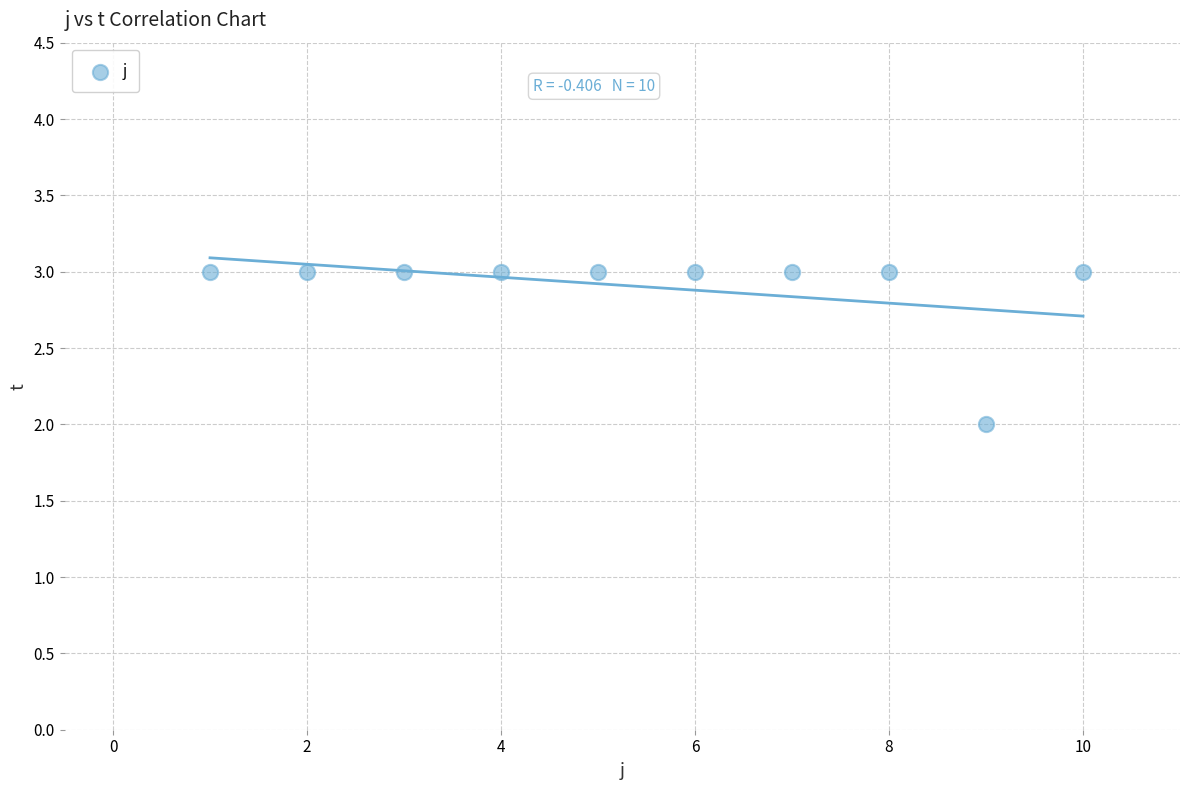

What is the range of X values (max minus min)?

9